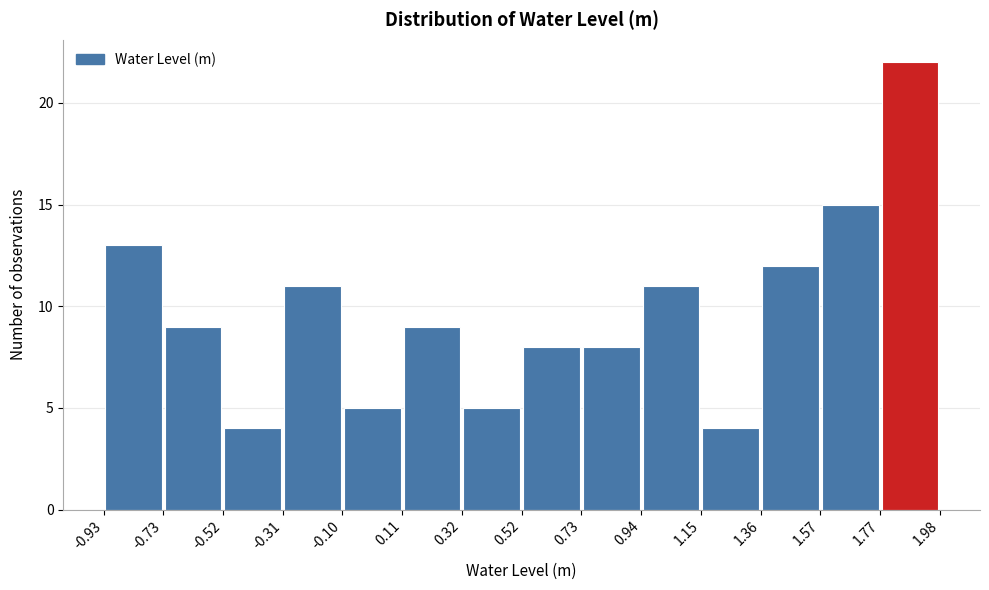

Reading left to right, transcribe this chart: for each bar, give the range it covers on the x-axis and its height. The values are not printed on the chart, so give them approximately, as read against the axis.

-0.93 to -0.73: 13
-0.73 to -0.52: 9
-0.52 to -0.31: 4
-0.31 to -0.10: 11
-0.10 to 0.11: 5
0.11 to 0.32: 9
0.32 to 0.52: 5
0.52 to 0.73: 8
0.73 to 0.94: 8
0.94 to 1.15: 11
1.15 to 1.36: 4
1.36 to 1.57: 12
1.57 to 1.77: 15
1.77 to 1.98: 22